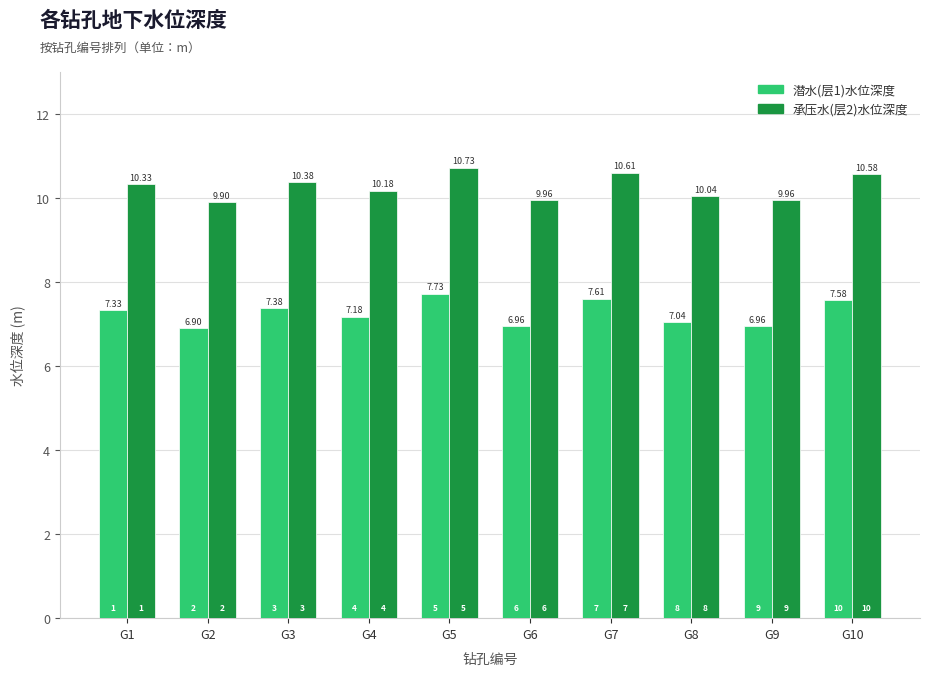

What is the spread (max minus min) of values at G10?

3.0